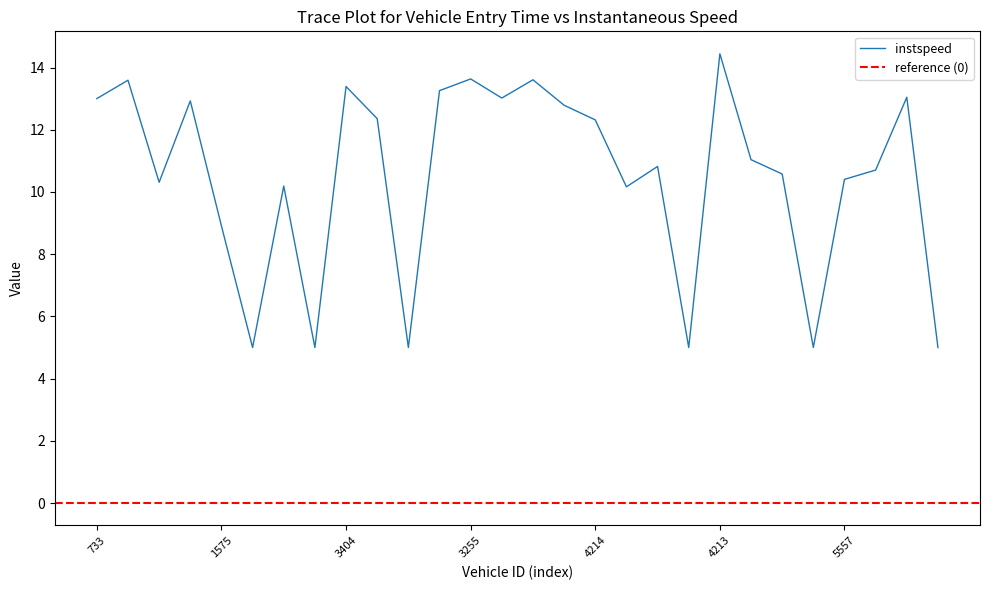

True or false: the data has more than 0 interior local peaks.

True